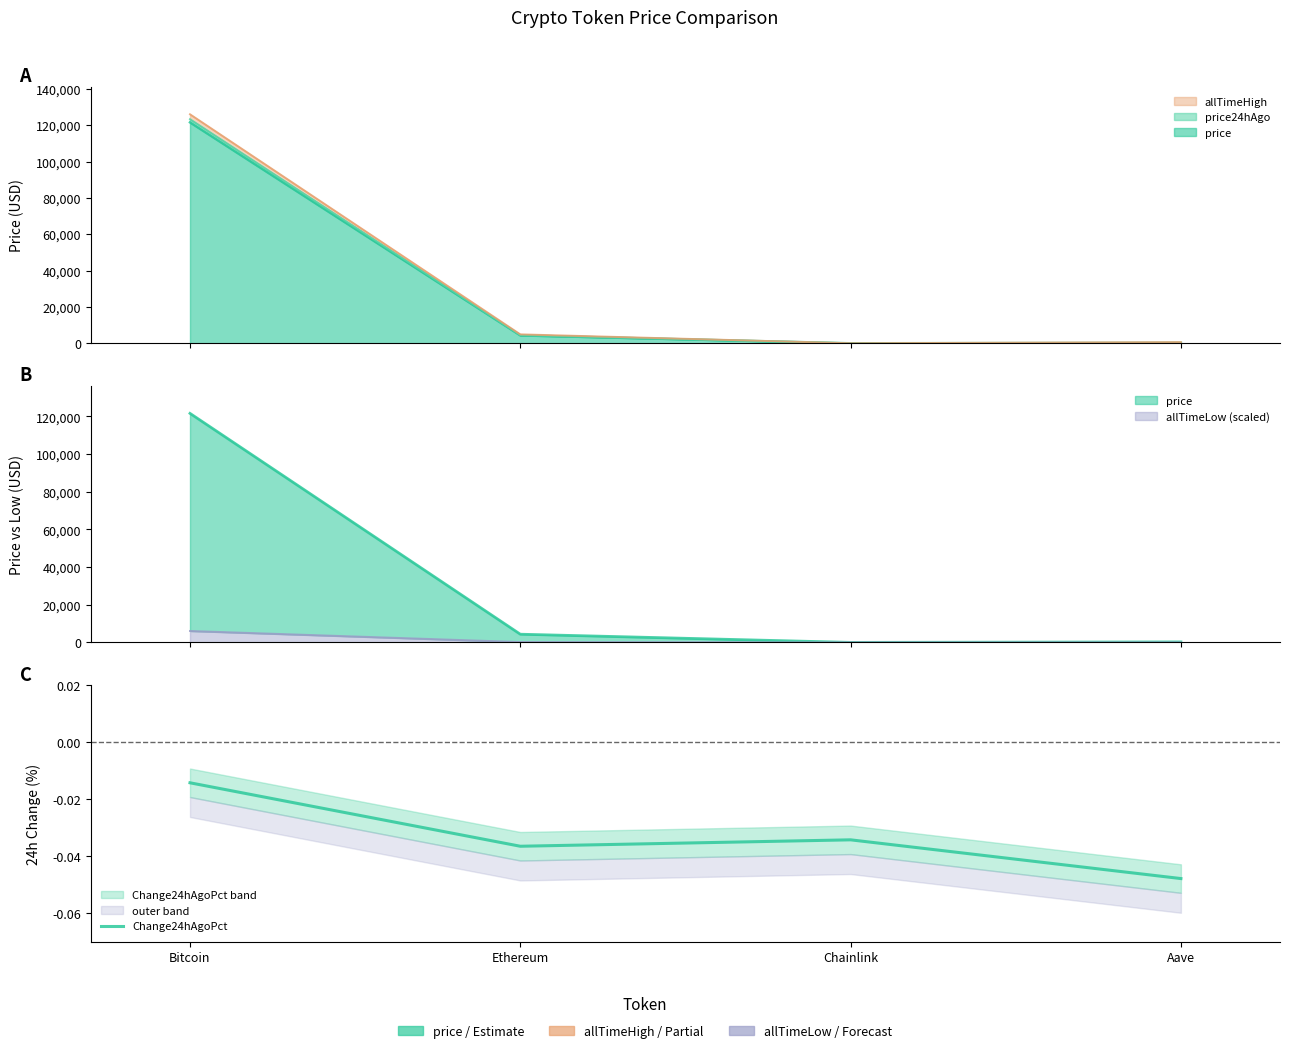

True or false: the data has more than 2 interior local peaks.

False